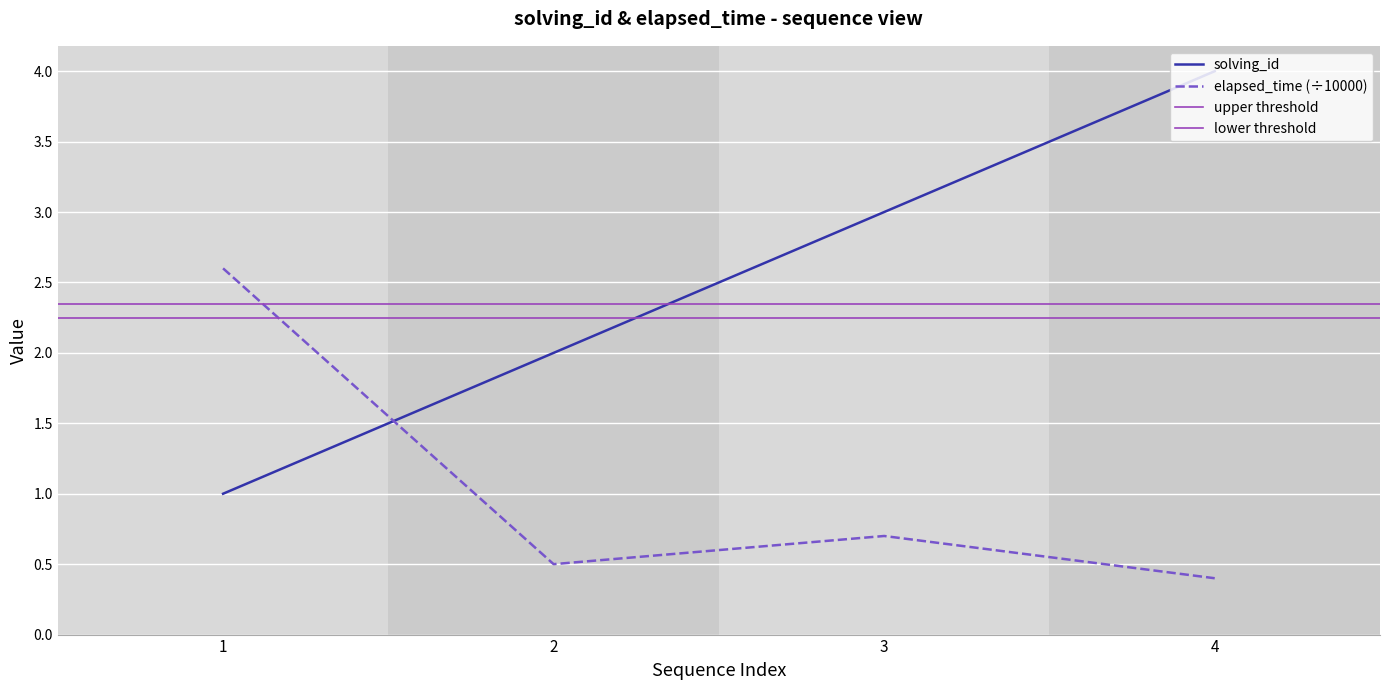

What is the difference between the elapsed_time values at 4 and 2?

0.1